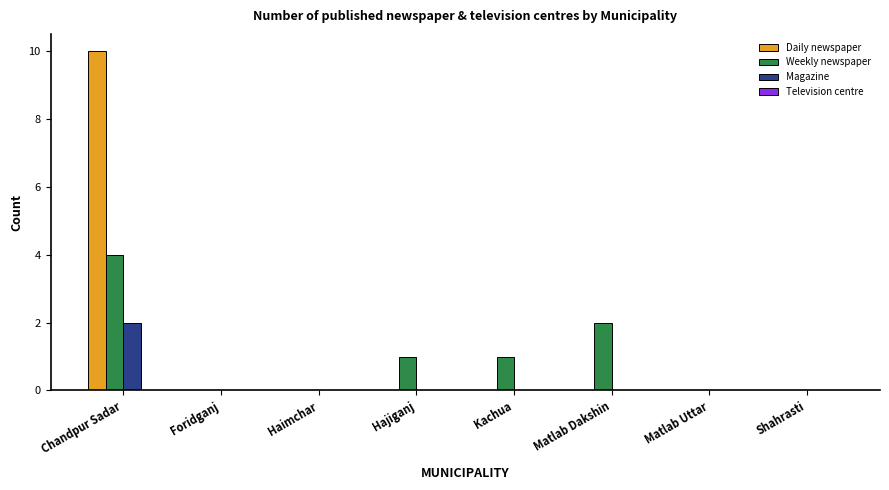

Which series has the largest range (max minus min)?

Daily newspaper